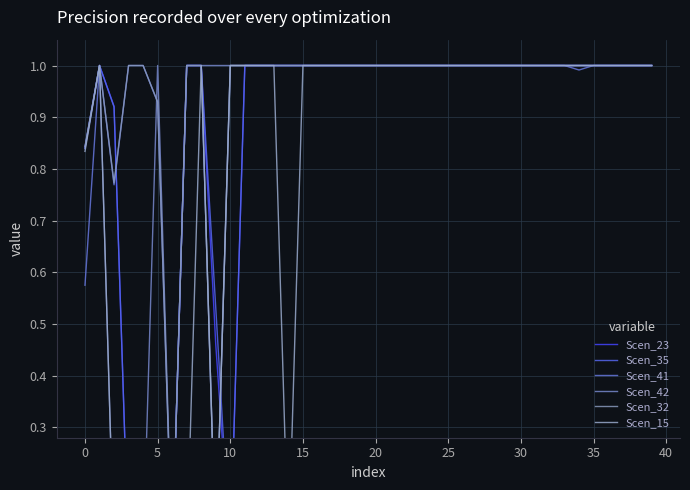

True or false: Scen_41 and Scen_32 intersect in this chart.

False